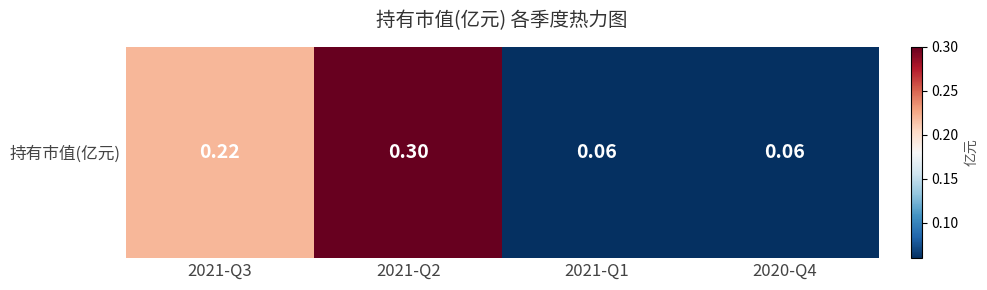

Rank the categories by value from highest to lowest.

2021-Q2, 2021-Q3, 2021-Q1, 2020-Q4